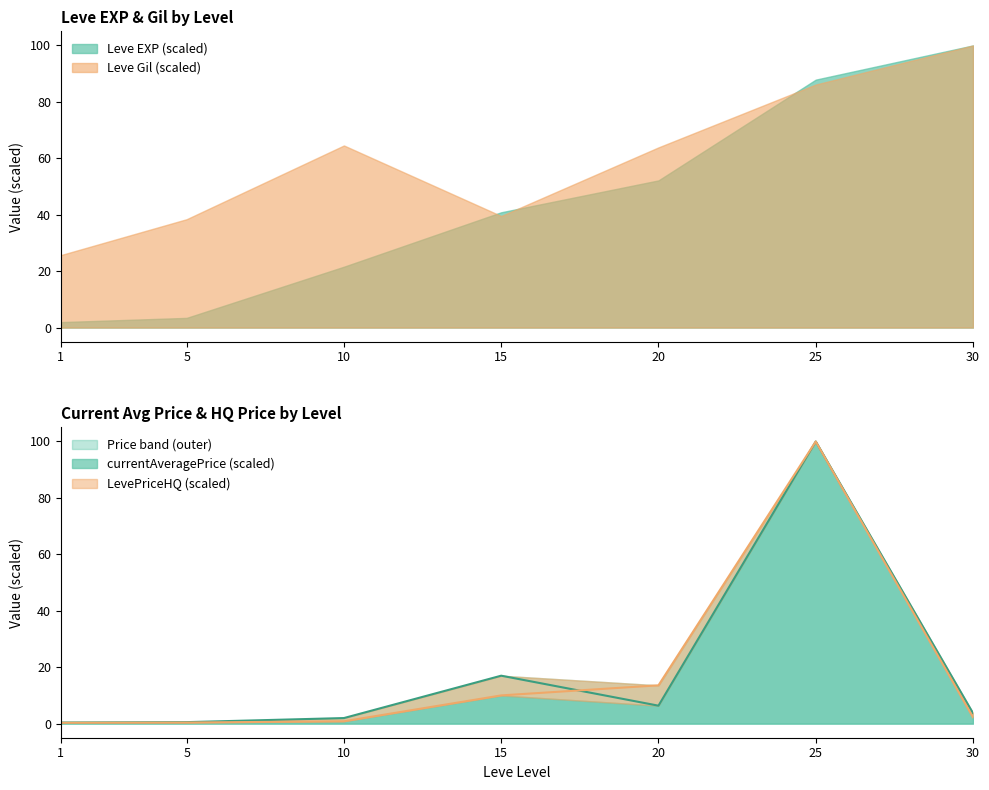

What is the value of the LevePriceHQ point at the 7th from the left?

2.2